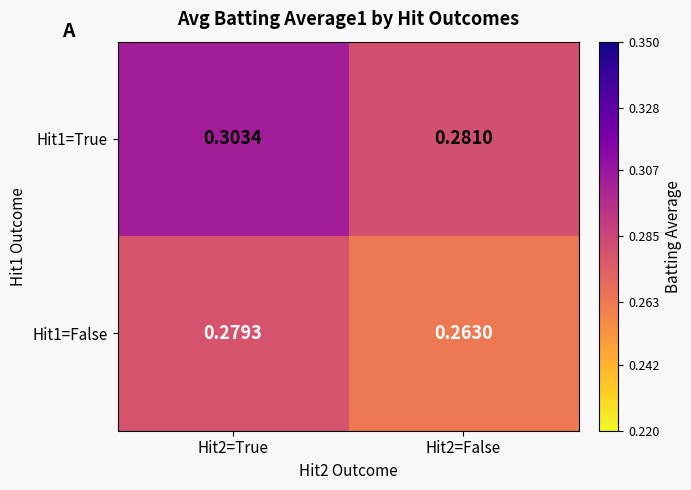

Is the value of Hit1=True at Hit2=False greater than the value of Hit1=False at Hit2=False?

Yes